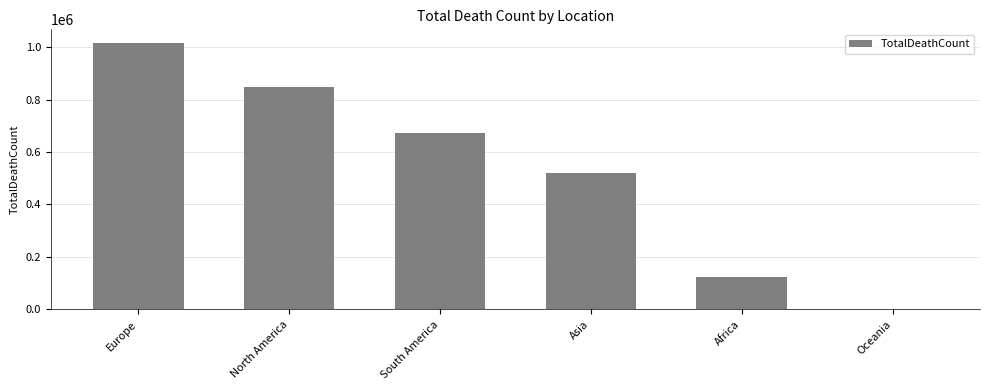

What is the change in value from North America to South America?

-175527